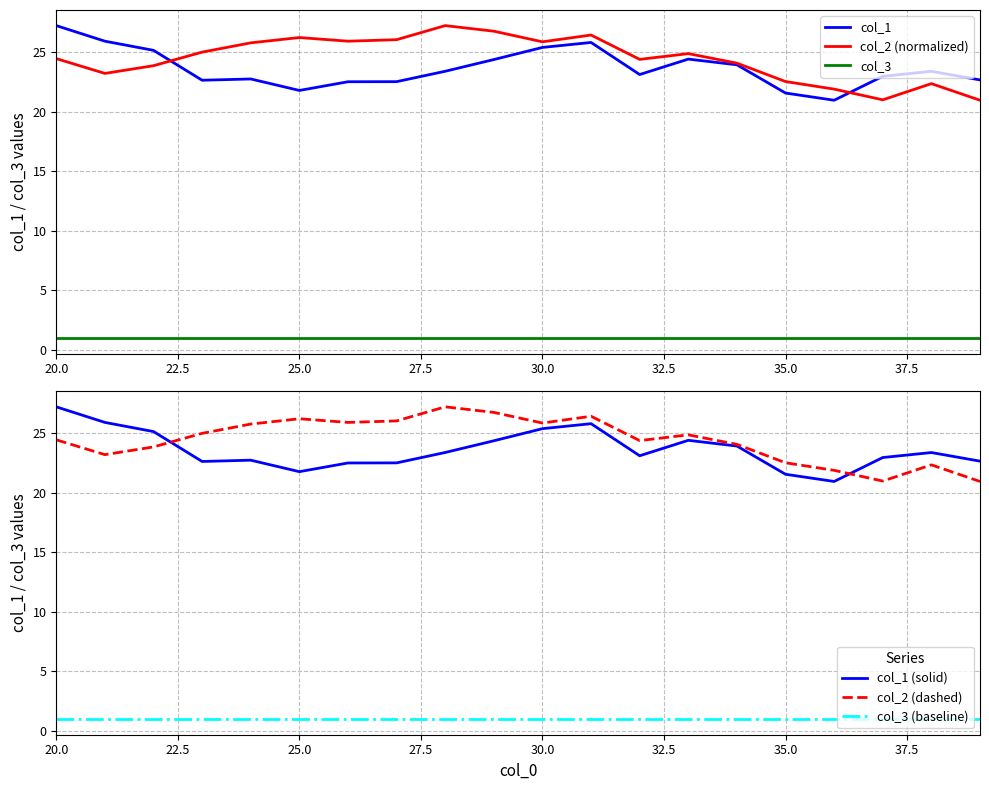

Is this an area chart (filled region under the line)?

No